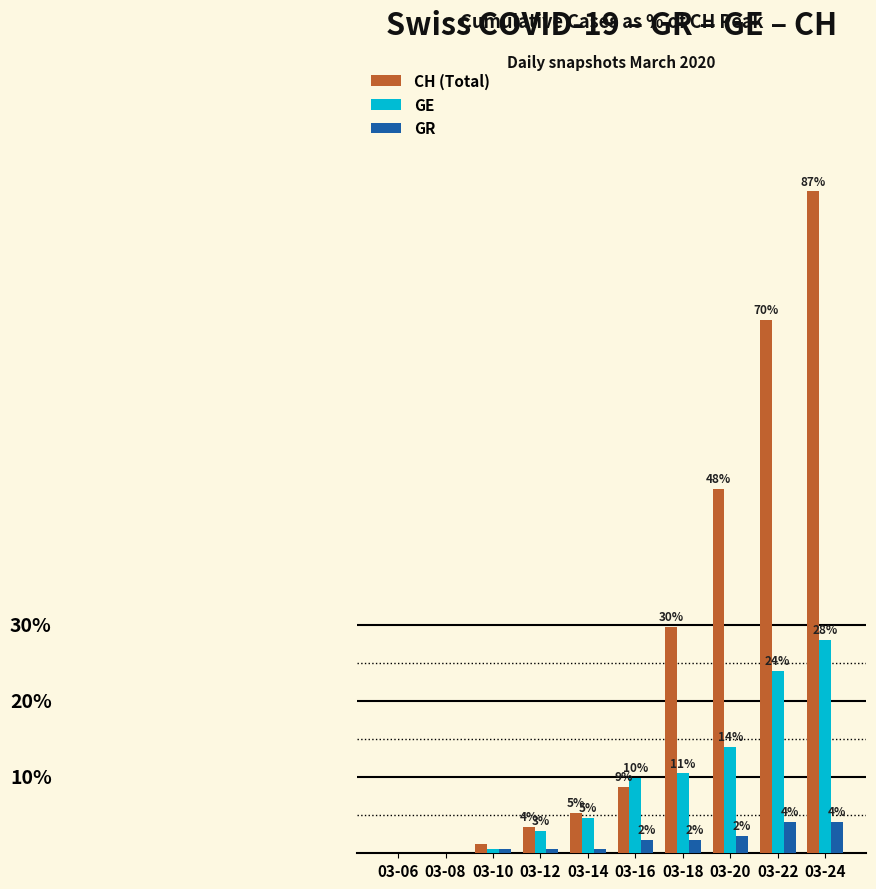

What is the total value across all series at 03-18?

42.1